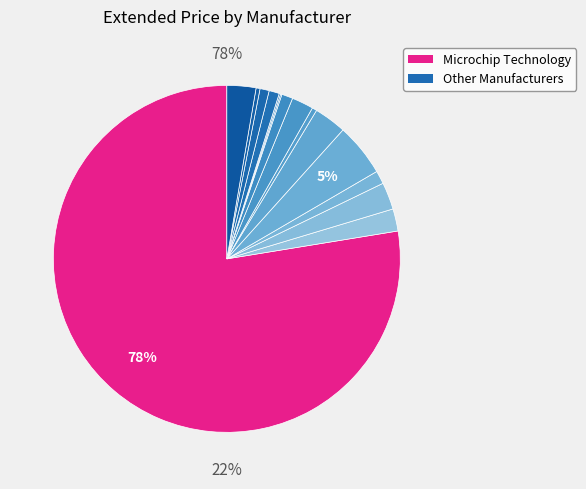

Combined, what portion of the pie is Texas Instruments and TE Connectivity Passive Product?

2.7%